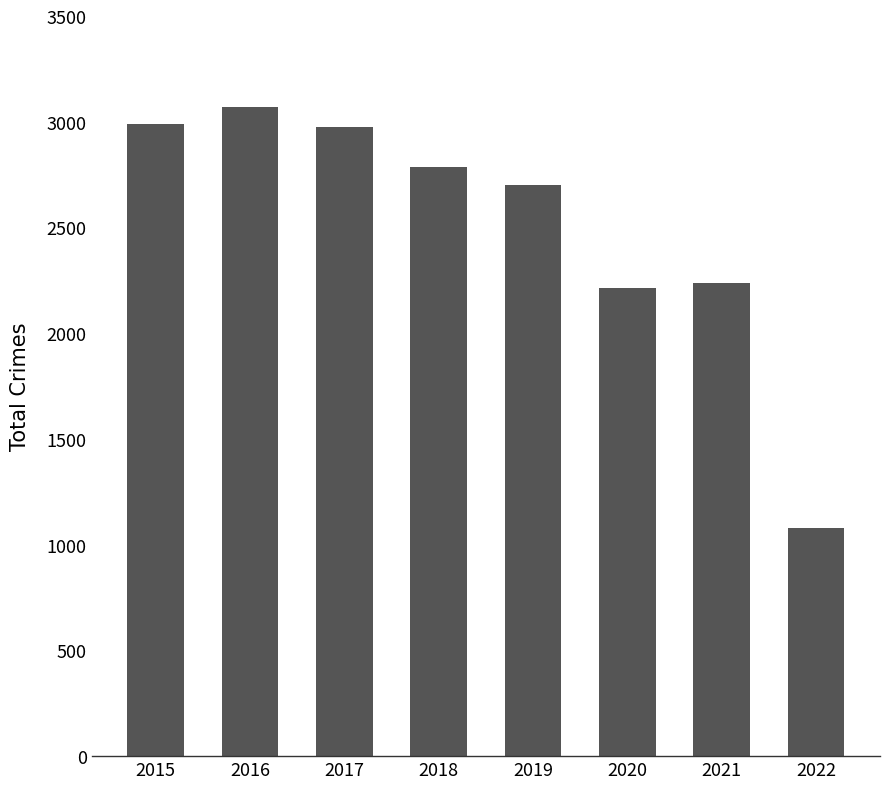

Reading left to right, list all the values displayed in this chart.

2988	3071	2973	2787	2701	2212	2236	1081